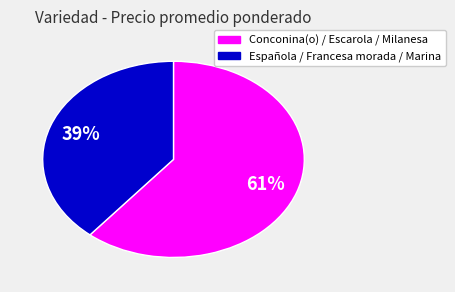

Is there a majority slice in this chart?

Yes